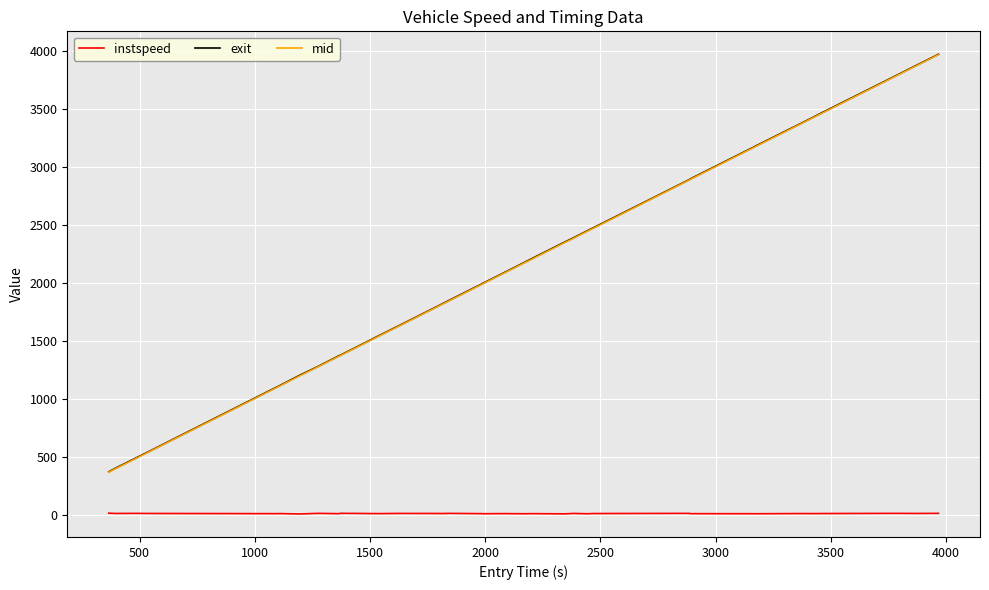

True or false: exit and mid intersect in this chart.

False